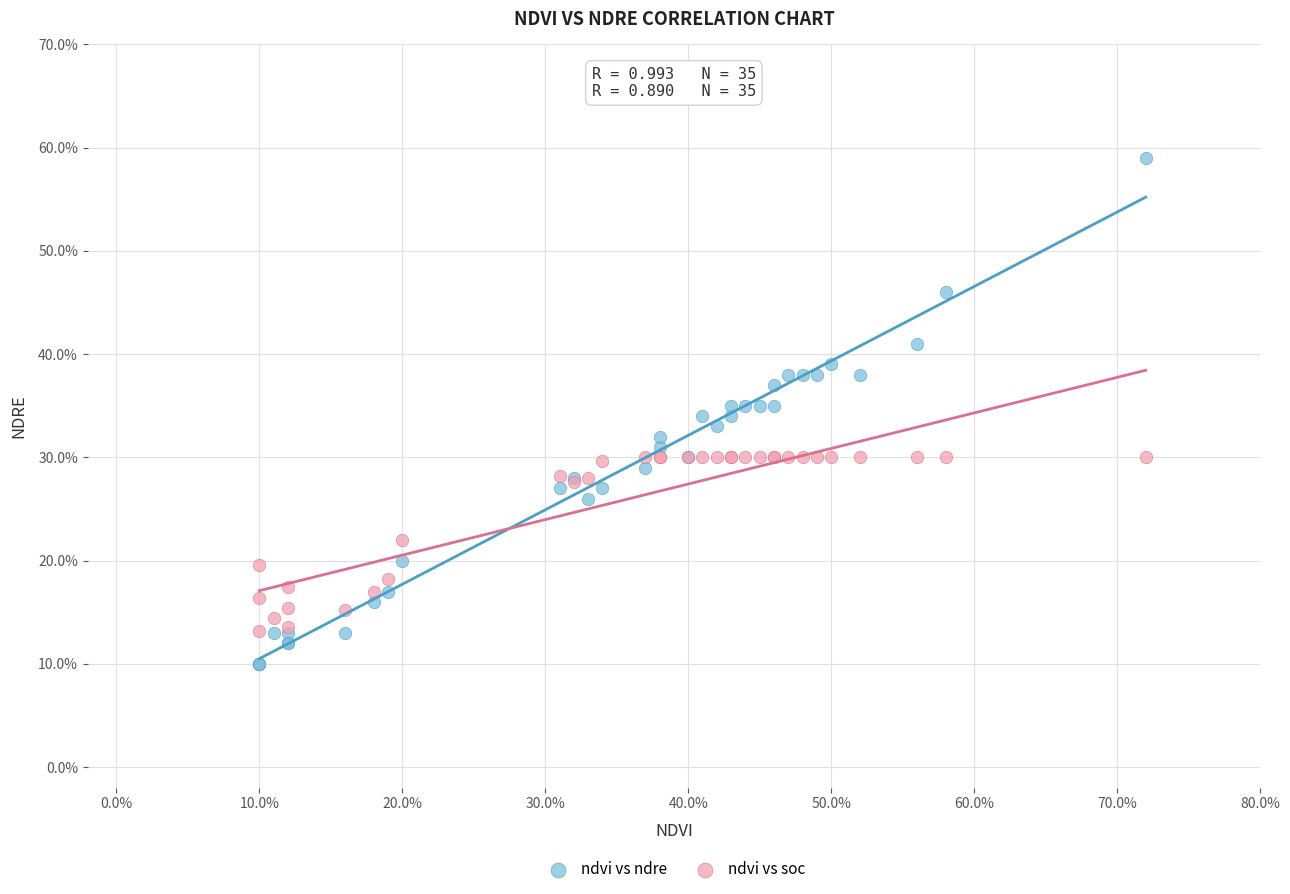

What are all the series names shown in the legend?

ndvi vs ndre, ndvi vs soc